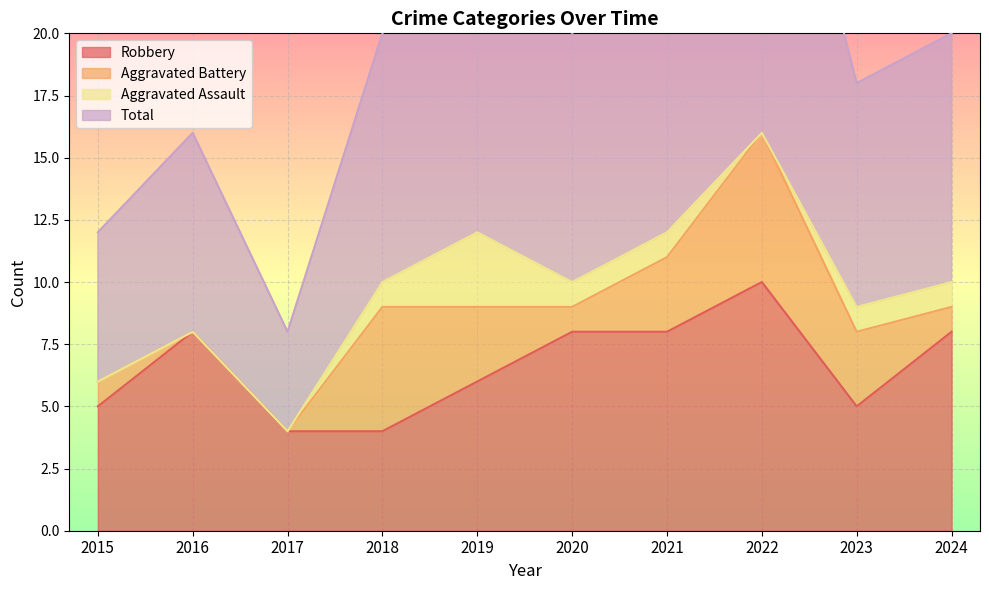

What value does the Total series have at 2024, to the nearest 10?

20